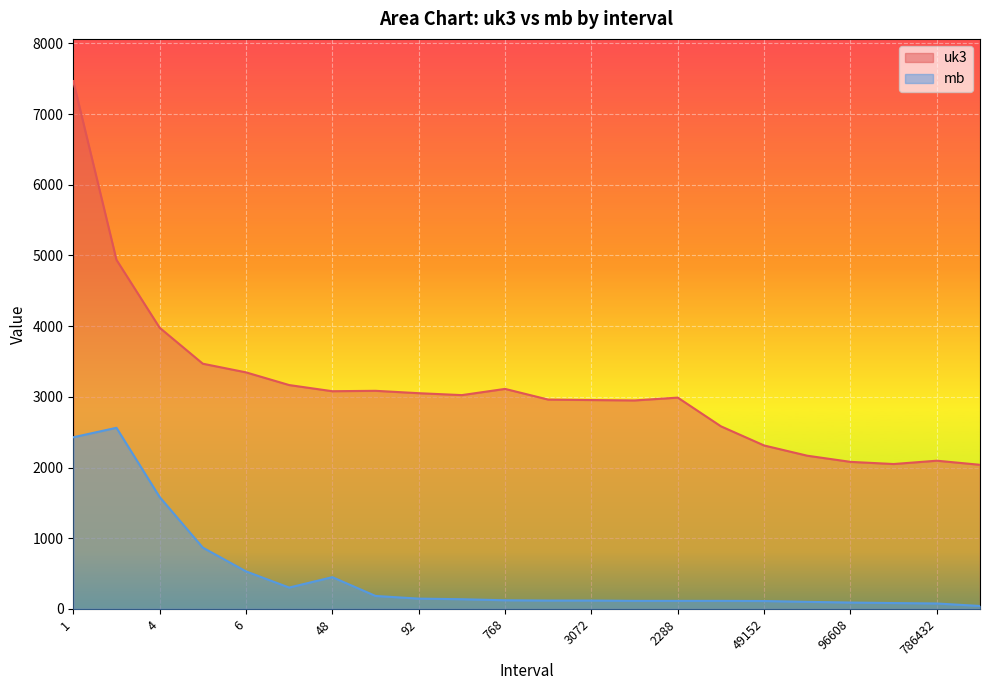

At which category is the sum across all series the highest?

1